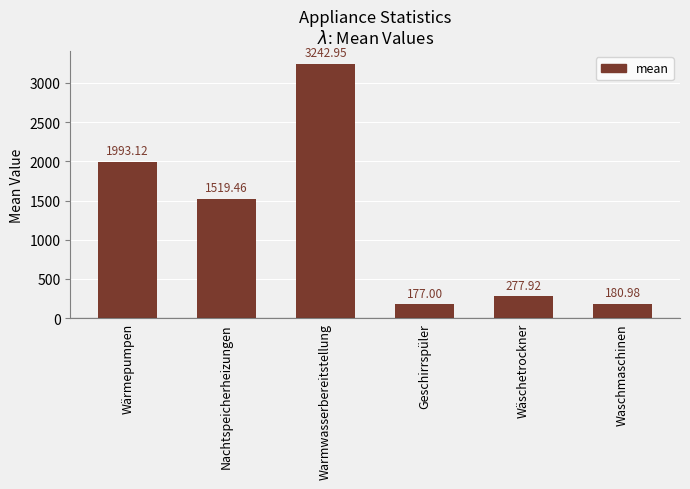

What is the minimum value shown in the chart?

177.0